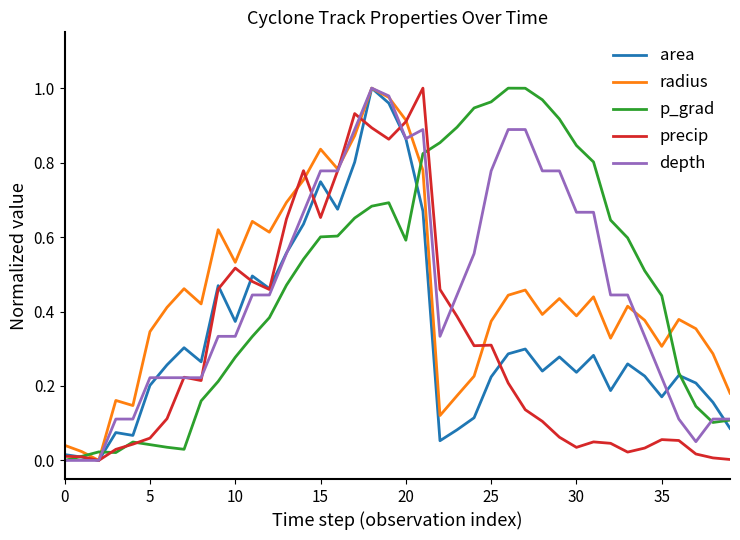

What are all the series names shown in the legend?

area, radius, p_grad, precip, depth